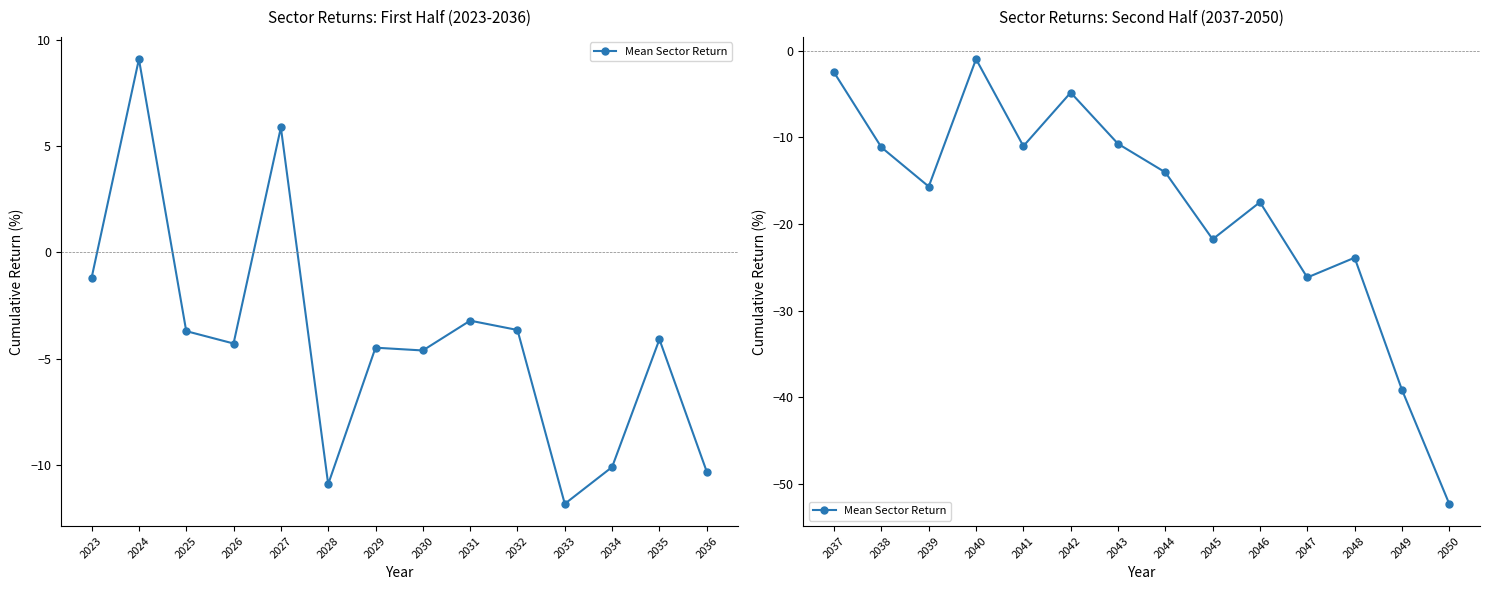

What is the minimum value shown in the chart?

-52.3